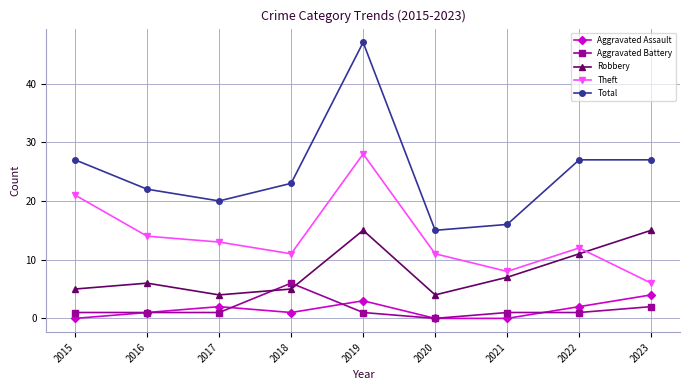

At which category does Aggravated Assault reach its first local valley?

2018